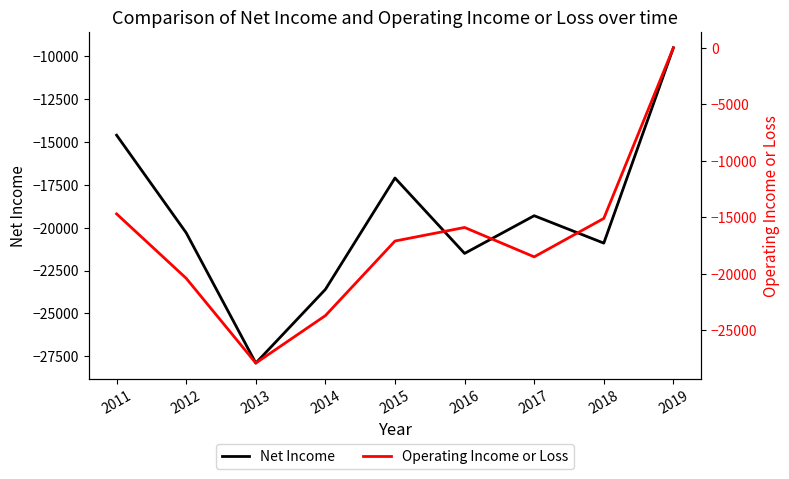

Between 2011 and 2014, which is larger?

2011